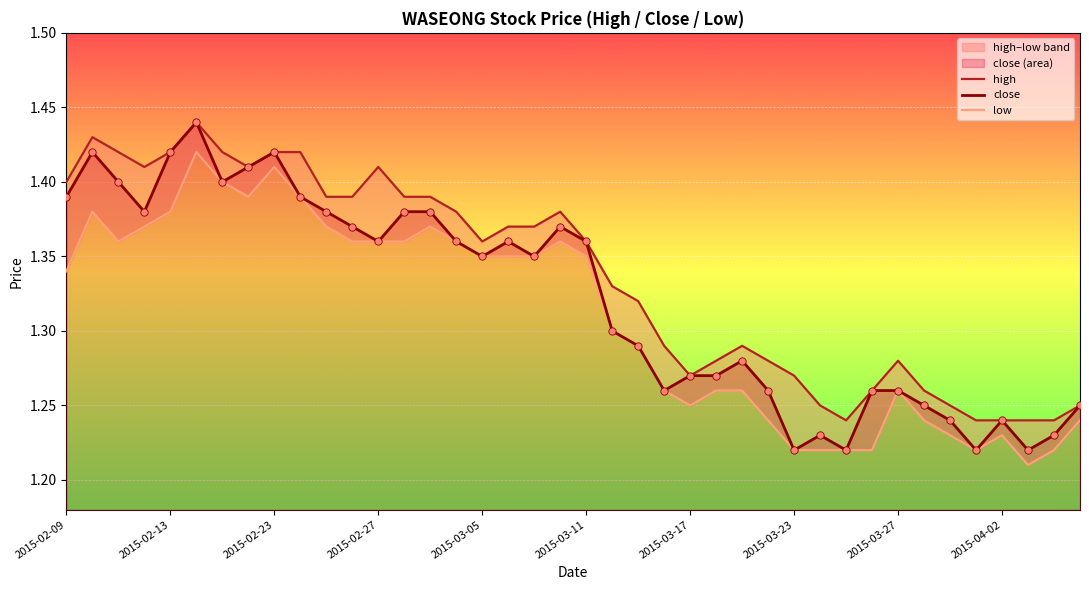

What are all the series names shown in the legend?

high, close, low